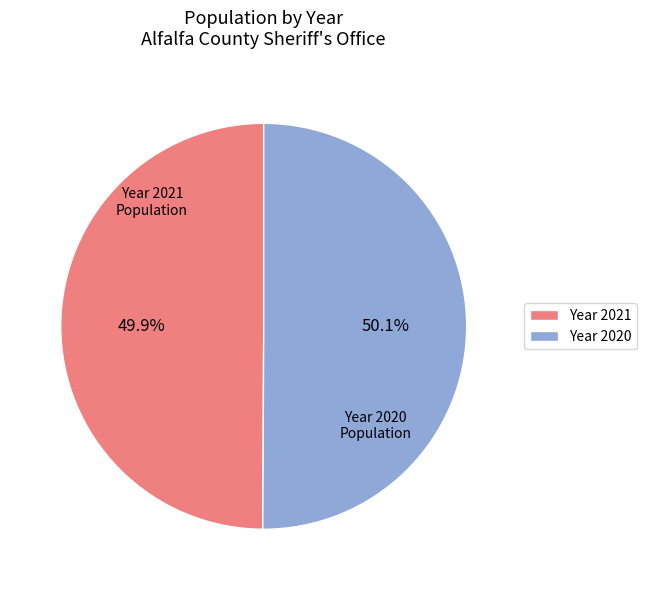

Approximately how many times larger is the value at Year 2021 compared to Year 2020?

1.0